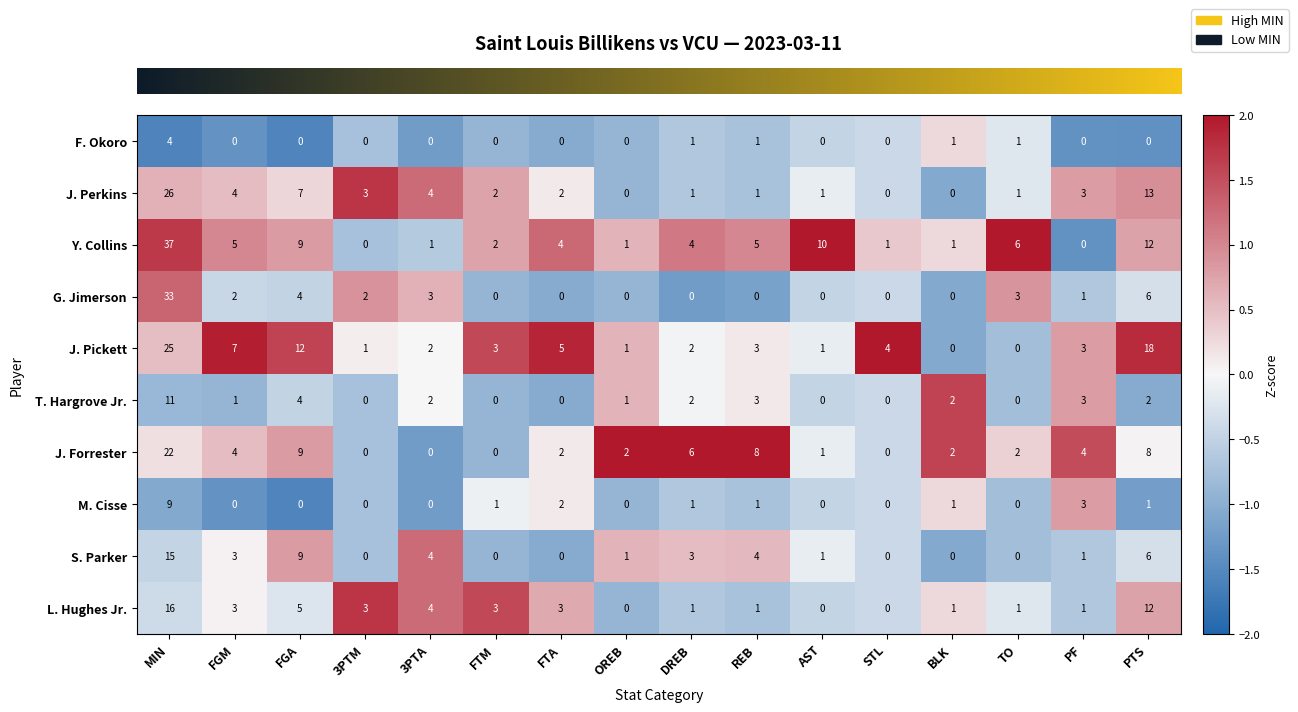

What is the approximate value of L. Hughes Jr. at FGM, to the nearest 5?

5